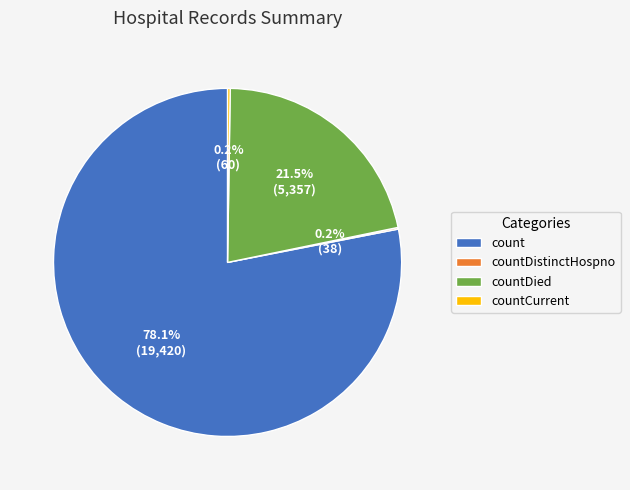

Which category has the biggest portion of the pie?

count